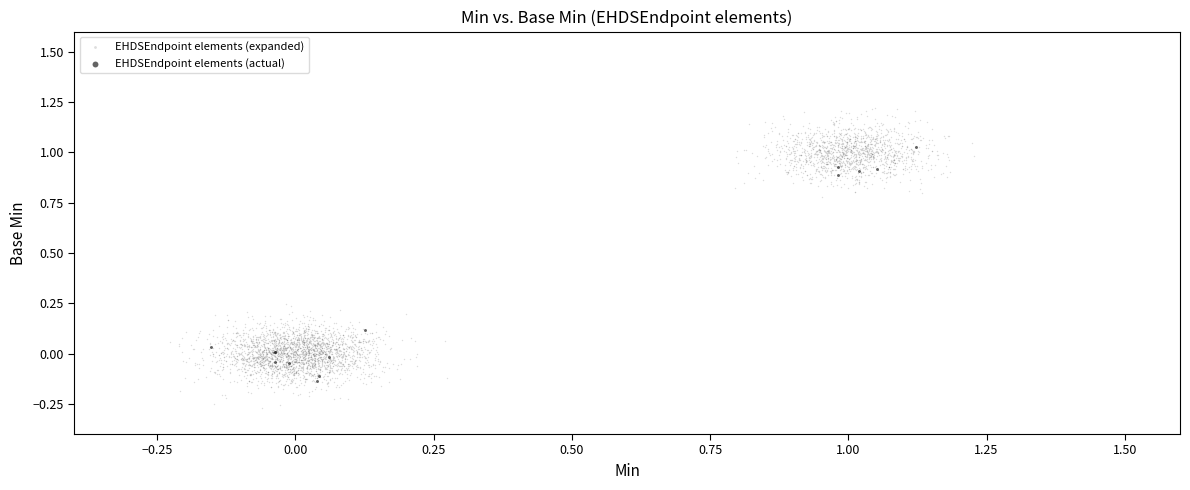

Which series contains the lowest Y value?

EHDSEndpoint elements (expanded)